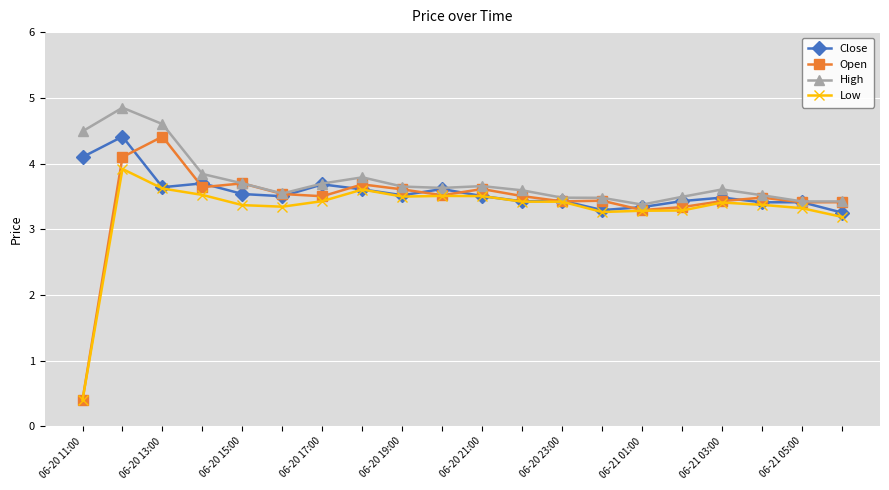

At how many categories does at least one series exceed 4?

3